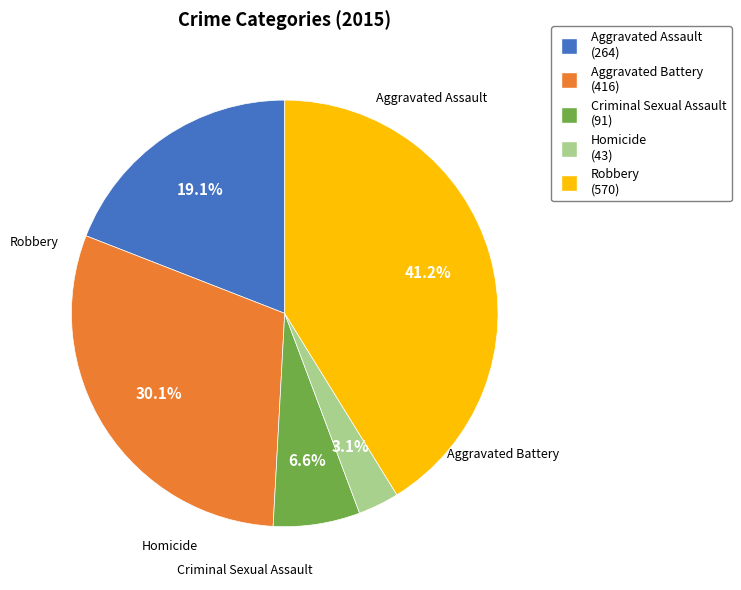

To the nearest percent, what is the difference between the largest and smallest slice percentages?

38%